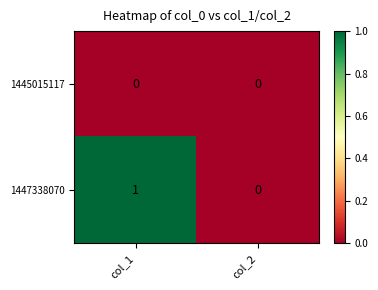

Rank the series by their average value, from highest to lowest.

1447338070, 1445015117